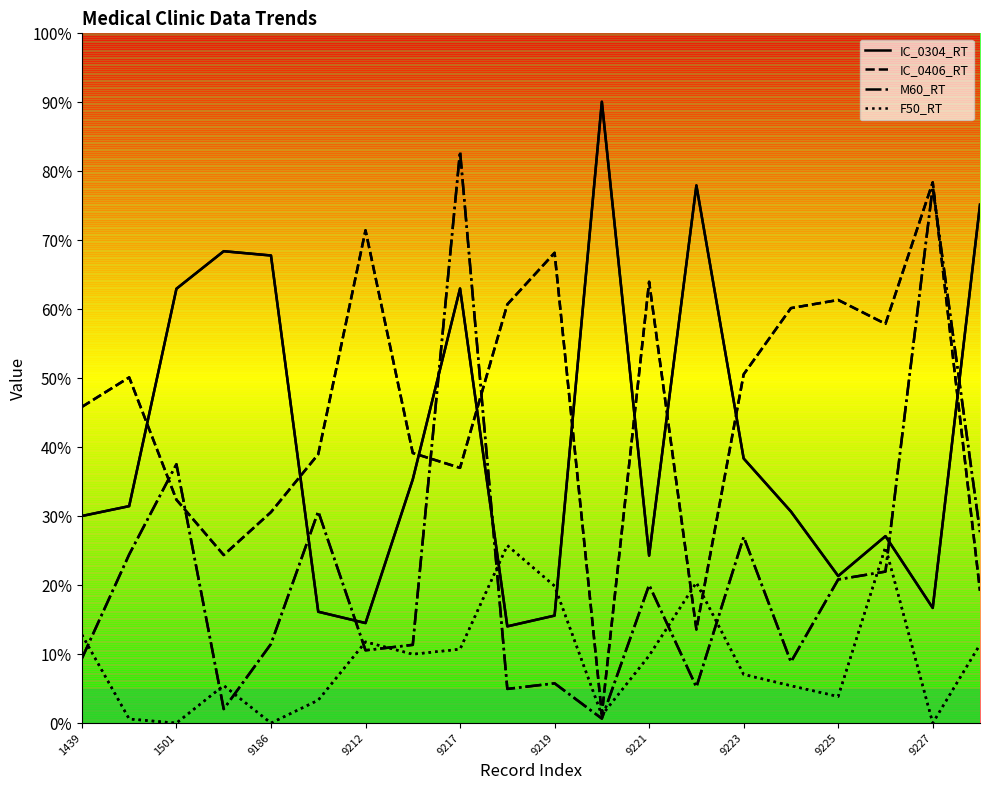

Reading right to left, transcribe all the data shown in this chart.

IC_0304_RT: 9228=75.2	9227=16.7	9226=27.1	9225=21.3	9224=30.7	9223=38.4	9222=78.0	9221=24.3	9220=90.1	9219=15.6	9218=14.0	9217=63.0	9216=35.3	9212=14.5	9187=16.1	9186=67.8	9184=68.4	1501=63.0	1500=31.4	1439=30.0
IC_0406_RT: 9228=19.2	9227=78.4	9226=57.9	9225=61.3	9224=60.2	9223=50.6	9222=13.6	9221=64.0	9220=1.3	9219=68.2	9218=60.7	9217=37.0	9216=39.1	9212=71.4	9187=39.0	9186=30.6	9184=24.4	1501=32.4	1500=50.1	1439=45.8
M60_RT: 9228=27.7	9227=77.7	9226=22.0	9225=20.8	9224=8.9	9223=27.0	9222=5.2	9221=20.0	9220=0.7	9219=5.8	9218=5.0	9217=82.9	9216=11.3	9212=10.6	9187=30.7	9186=11.5	9184=2.0	1501=37.5	1500=24.4	1439=9.4
F50_RT: 9228=11.4	9227=0.0	9226=25.5	9225=3.9	9224=5.4	9223=7.0	9222=20.4	9221=9.8	9220=1.1	9219=19.9	9218=25.8	9217=10.7	9216=10.0	9212=11.8	9187=3.3	9186=0.0	9184=5.5	1501=0.0	1500=0.6	1439=12.8